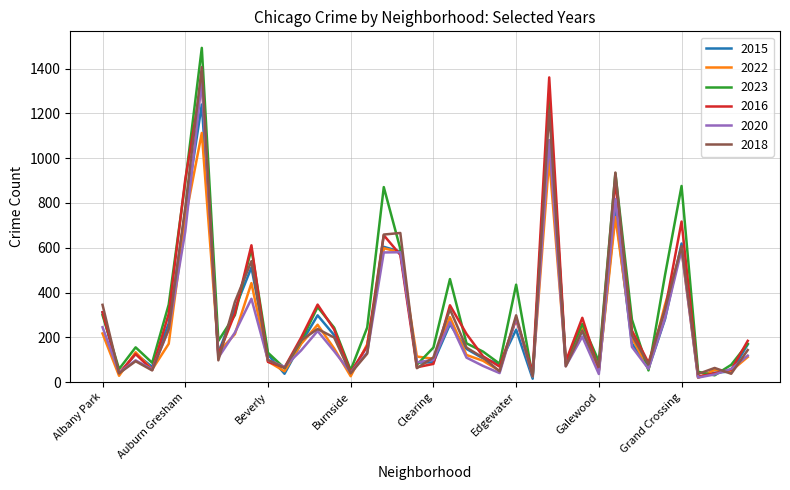

Which series has the widest spread of values?

2023